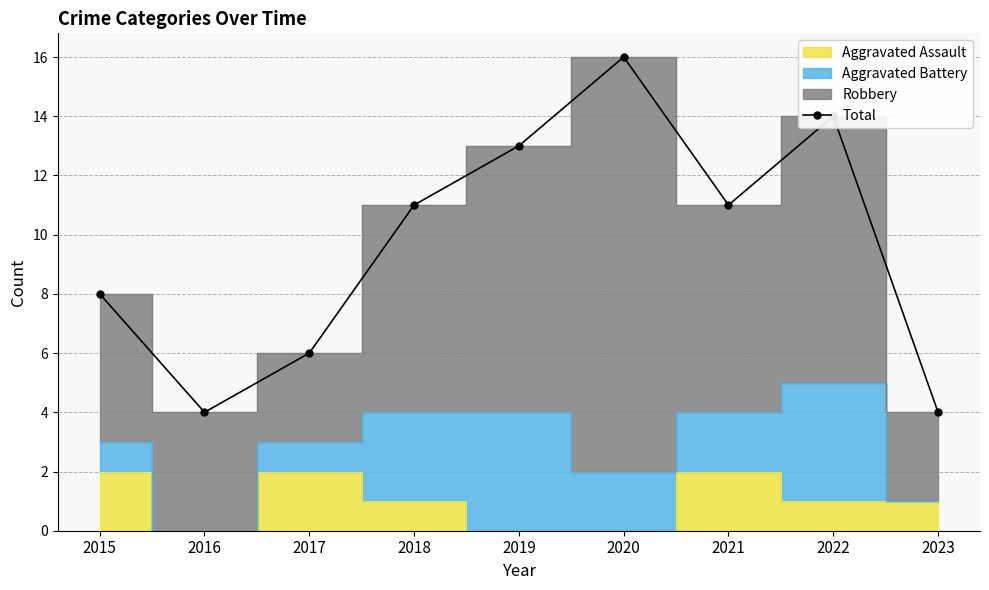

The value at 2021 is 11. True or false?

True